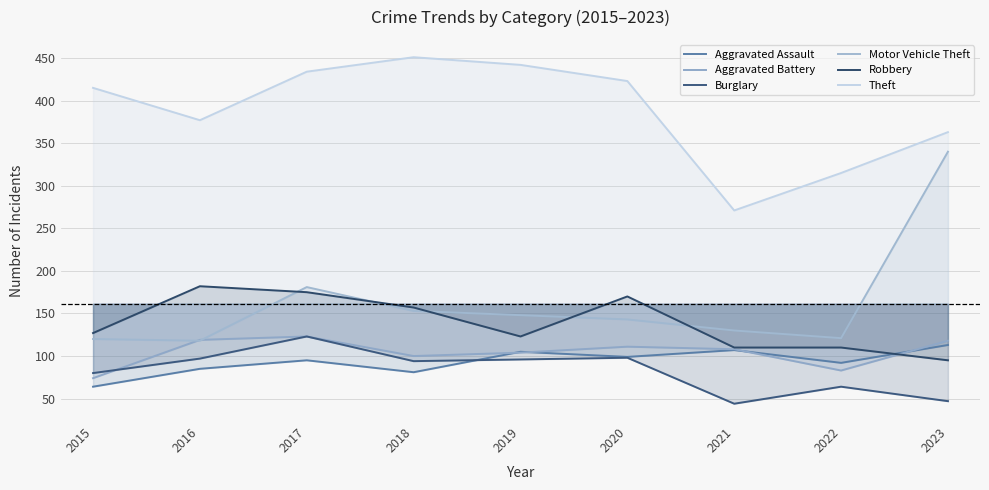

Where is the first local maximum for Burglary?

2017